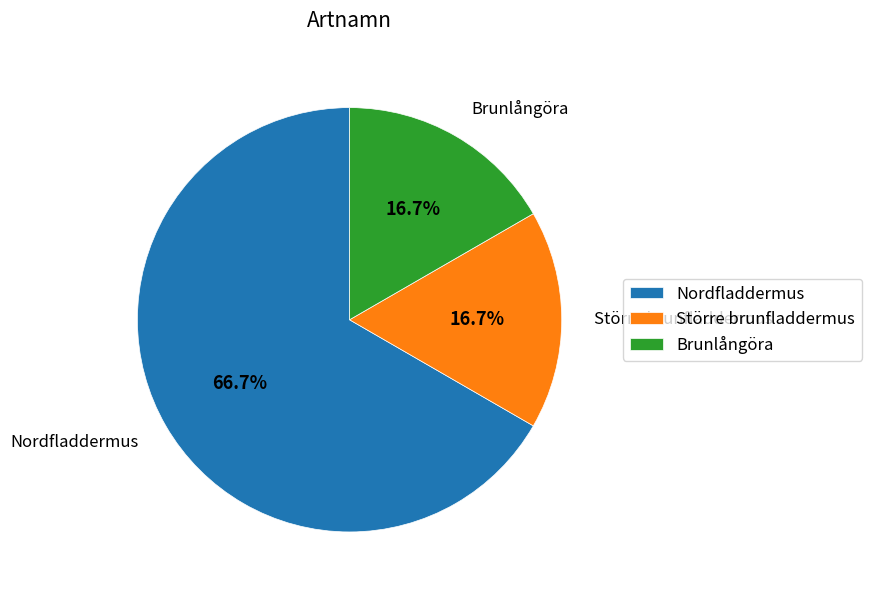

Which category accounts for the majority?

Nordfladdermus